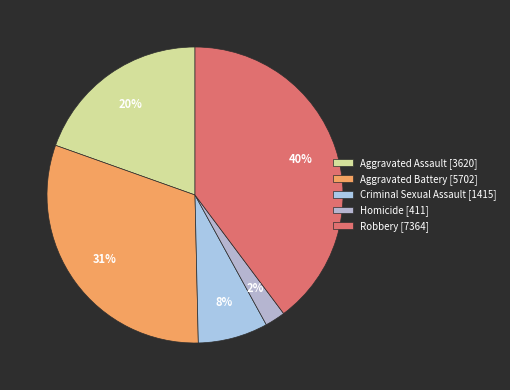

Which category has the biggest portion of the pie?

Robbery